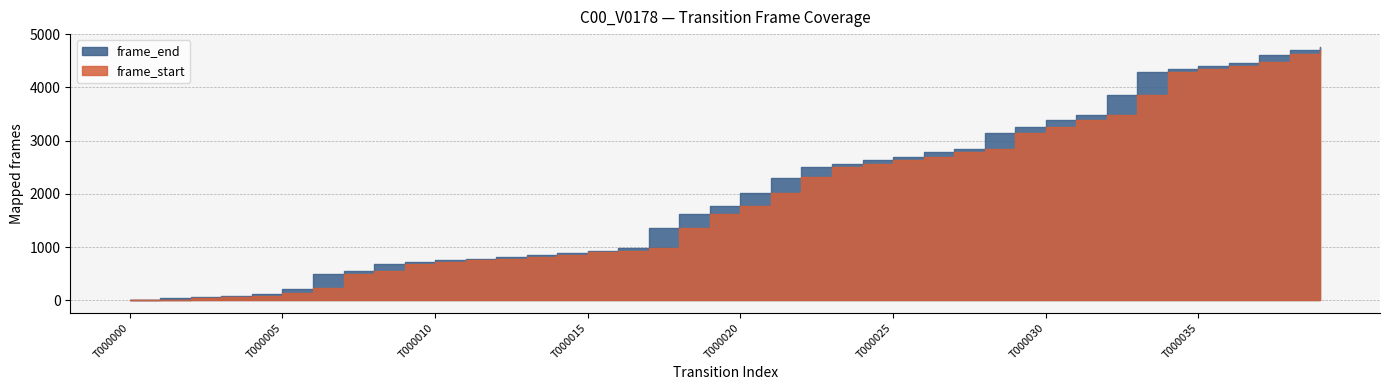

Where is frame_start nearest to the value 2350?

T000022